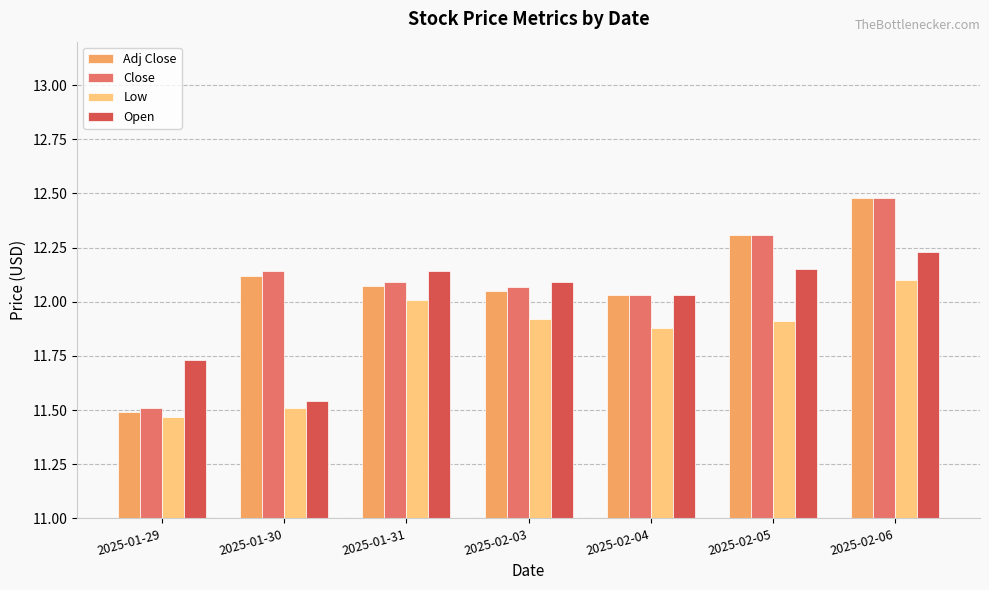

What position from the right is 2025-02-03?

4